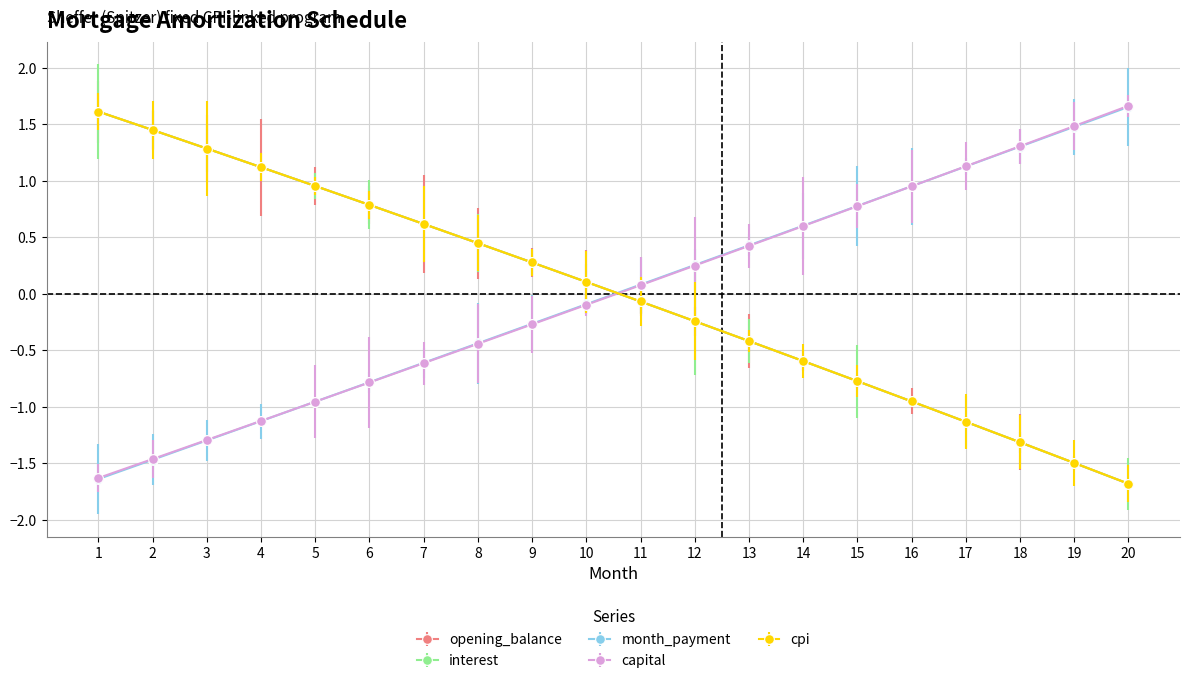

Where do opening_balance and month_payment first cross each other?

10 and 11